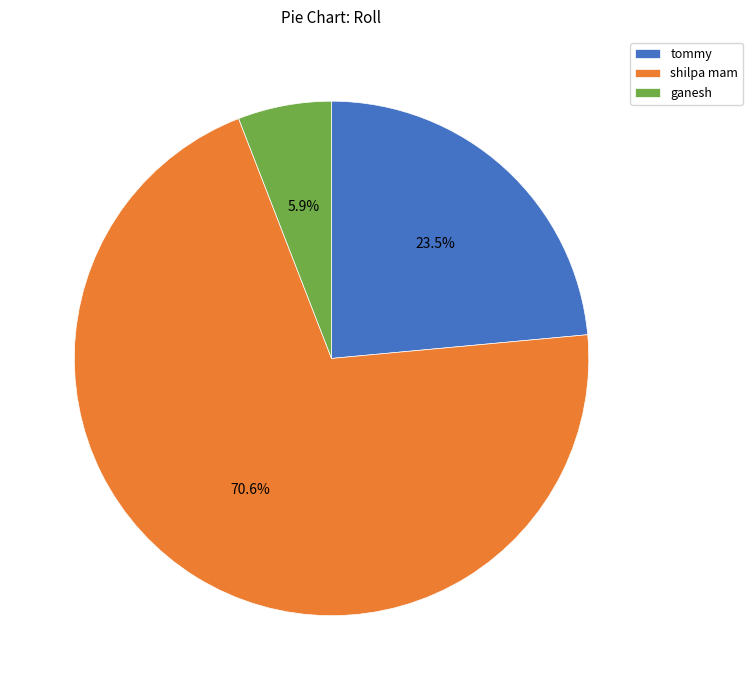

Which has a higher value, ganesh or shilpa mam?

shilpa mam